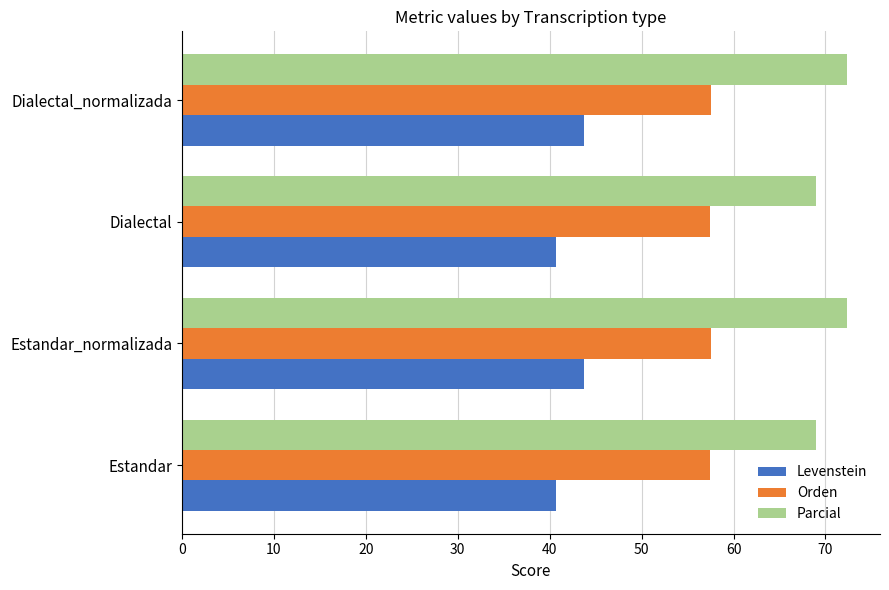

What are all the series names shown in the legend?

Levenstein, Orden, Parcial